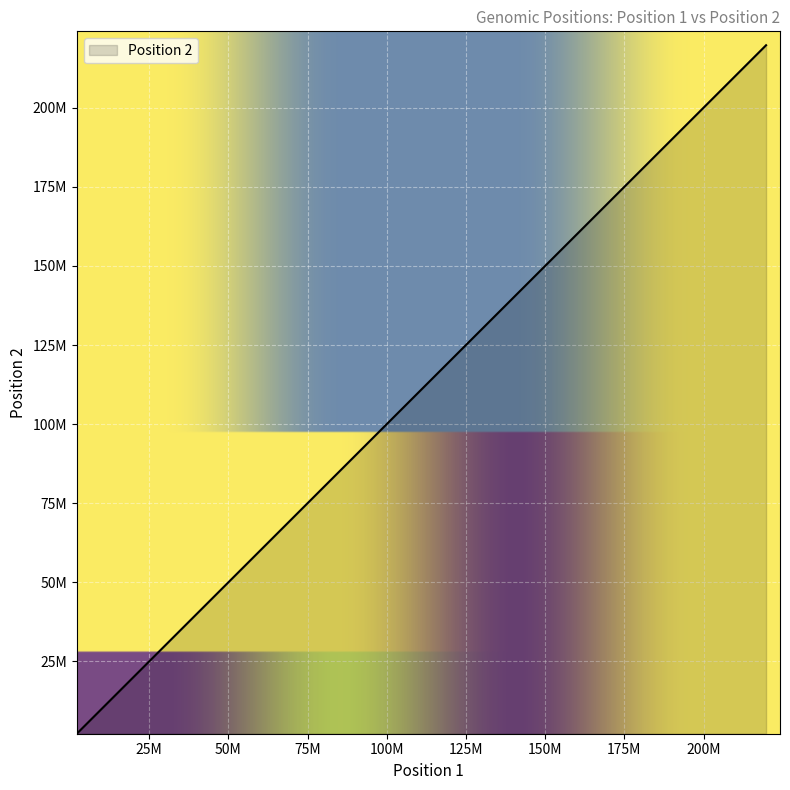

What is the label of the 26th point from the left?

7195683